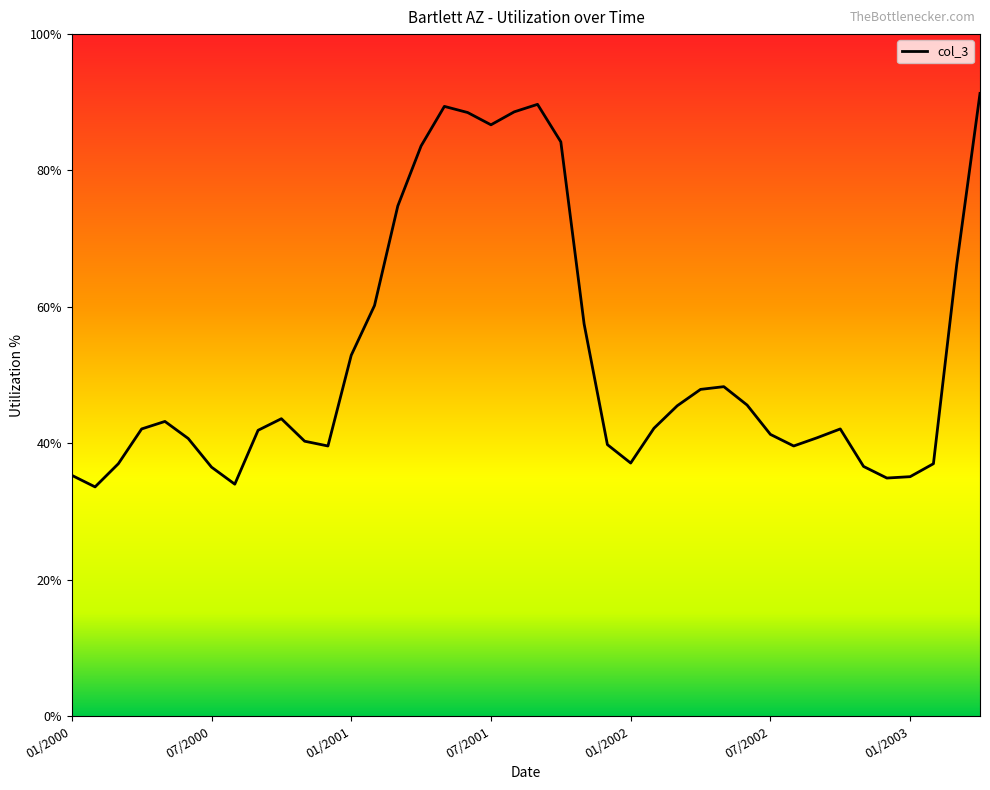

What is the maximum value shown in the chart?

91.3